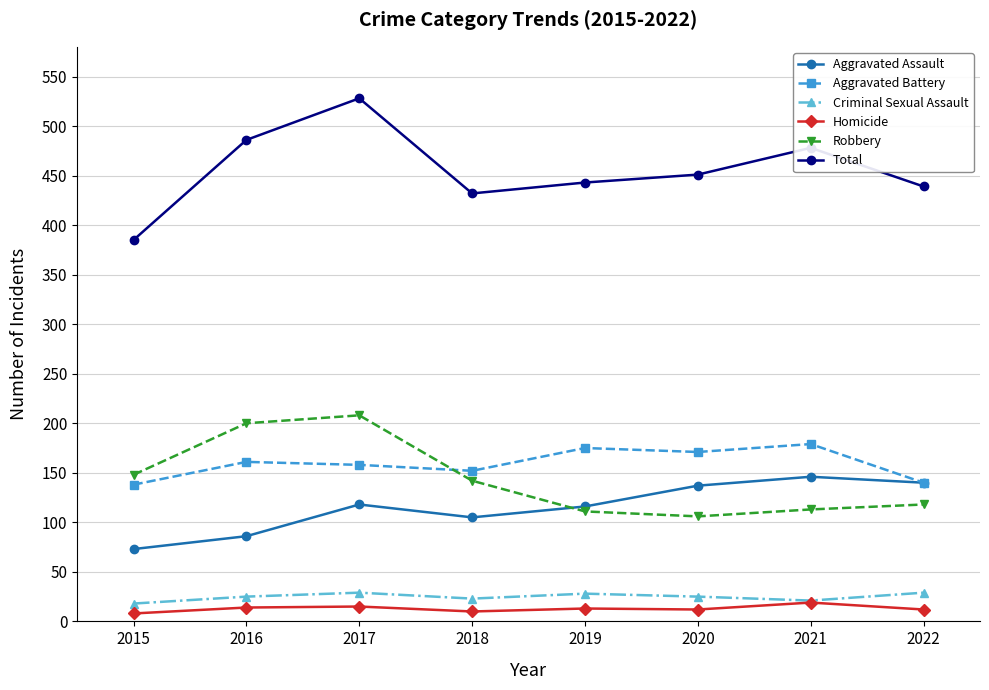

Where is the first local minimum for Aggravated Assault?

2018